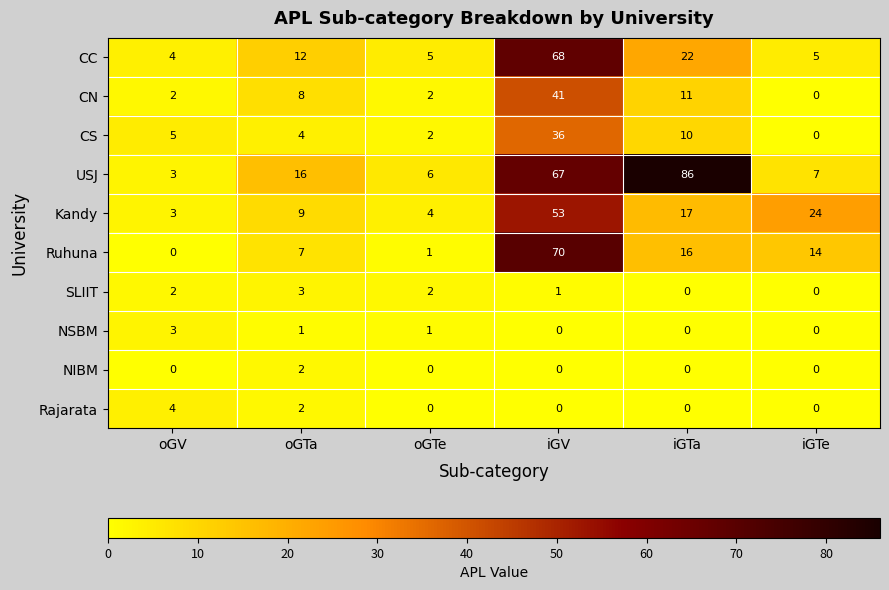

Where does the NSBM series first go above 1?

oGV